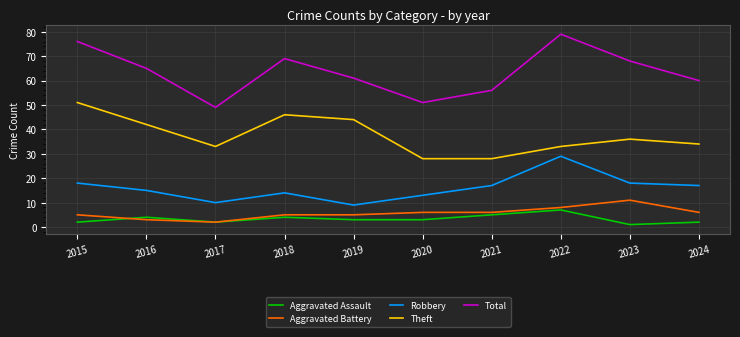

True or false: Aggravated Battery and Total intersect in this chart.

False